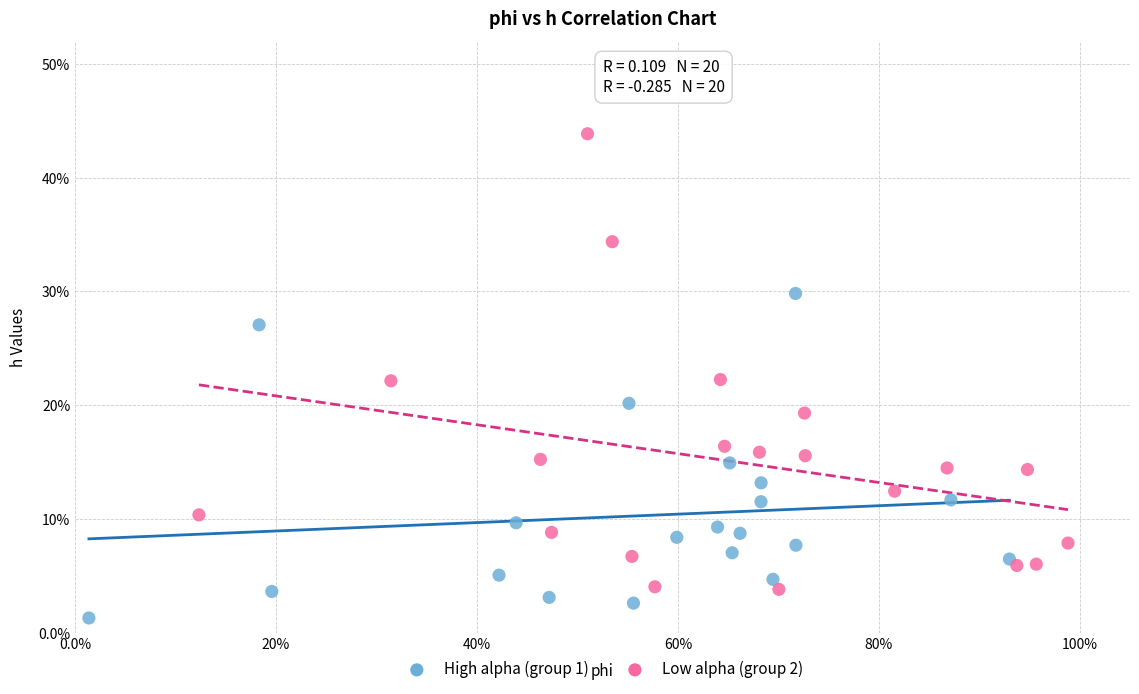

Which series contains the lowest Y value?

High alpha (group 1)